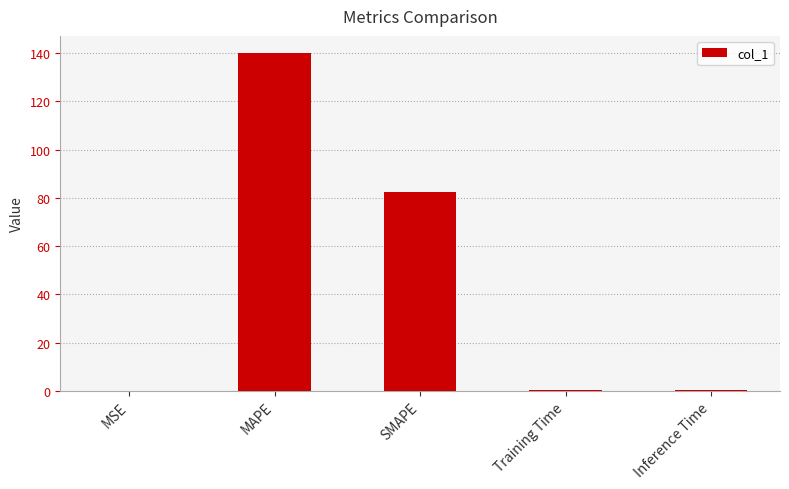

Where is the data nearest to the value 70?

SMAPE